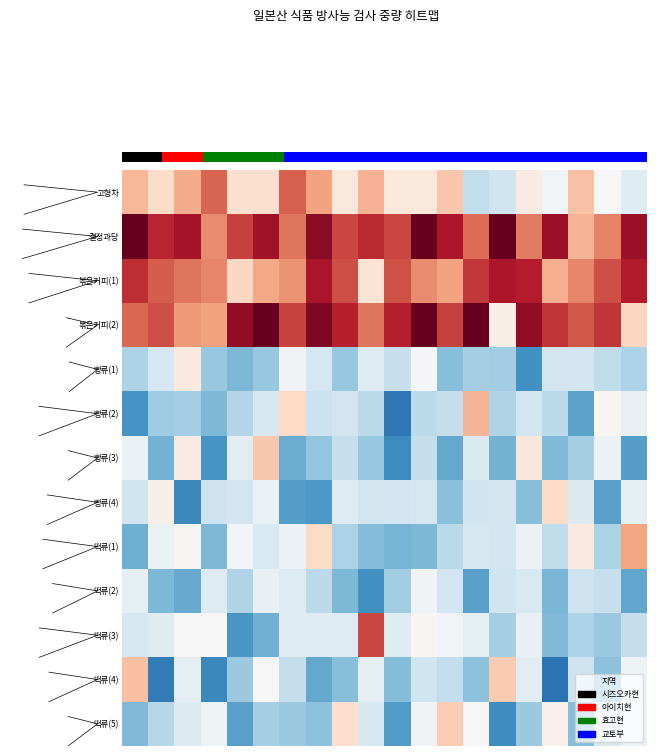

Which series has the largest total across all categories?

결정과당